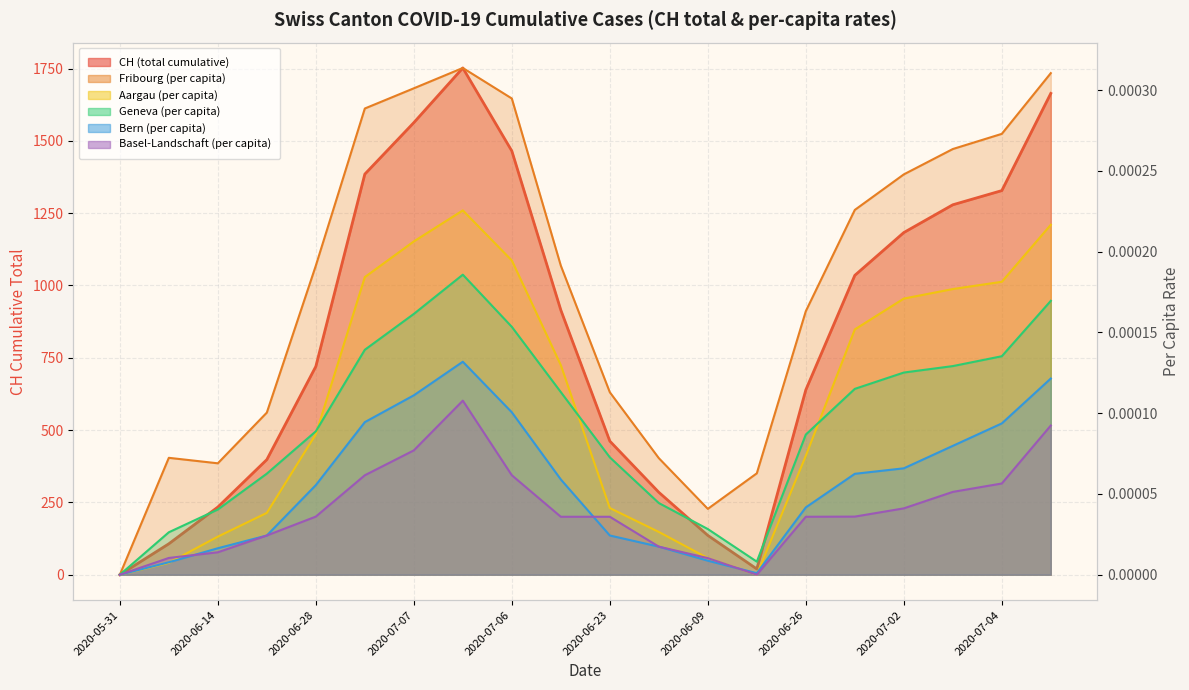

What is the difference between the CH values at 2020-07-09 and 2020-07-02?

569.0